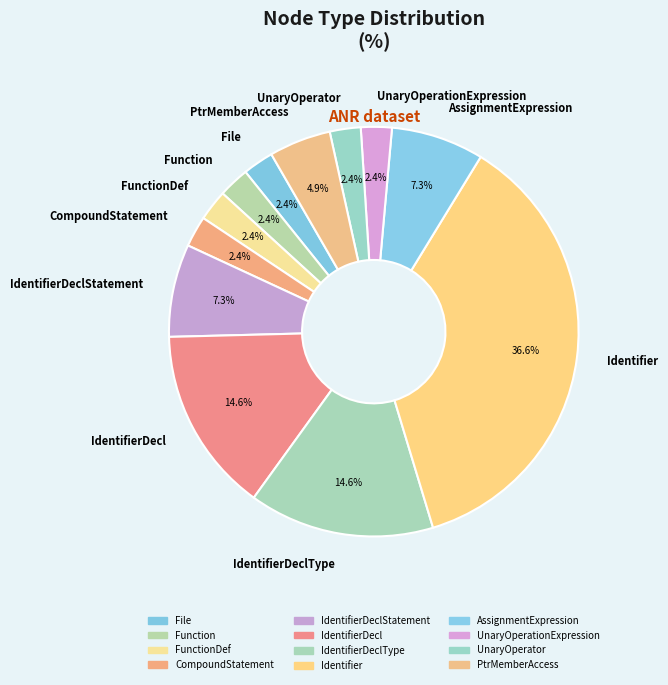

To the nearest percent, what portion does IdentifierDecl represent?

15%